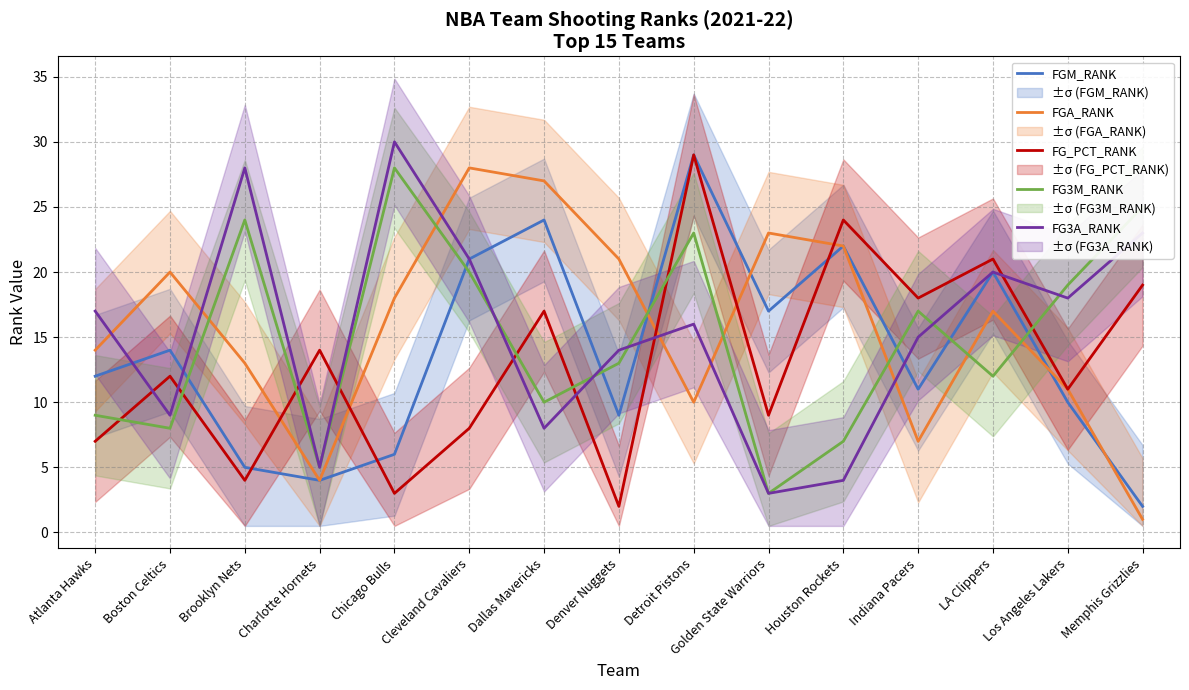

At which category is the sum across all series the highest?

Detroit Pistons